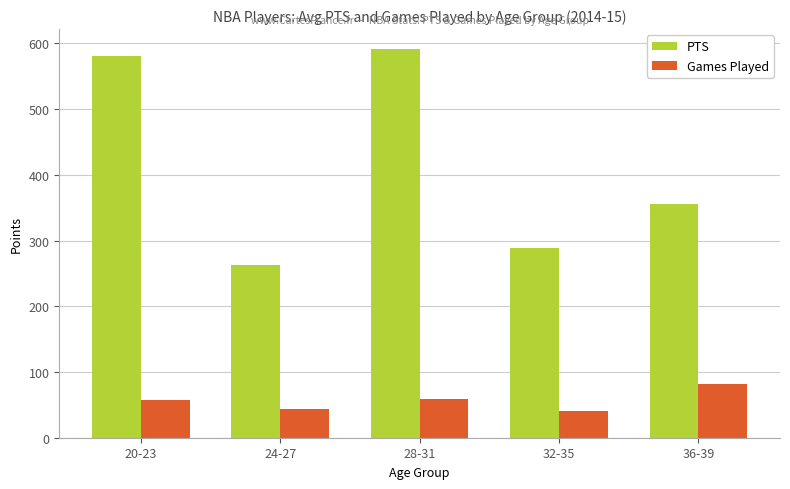

At which label is PTS closest to 427?

36-39